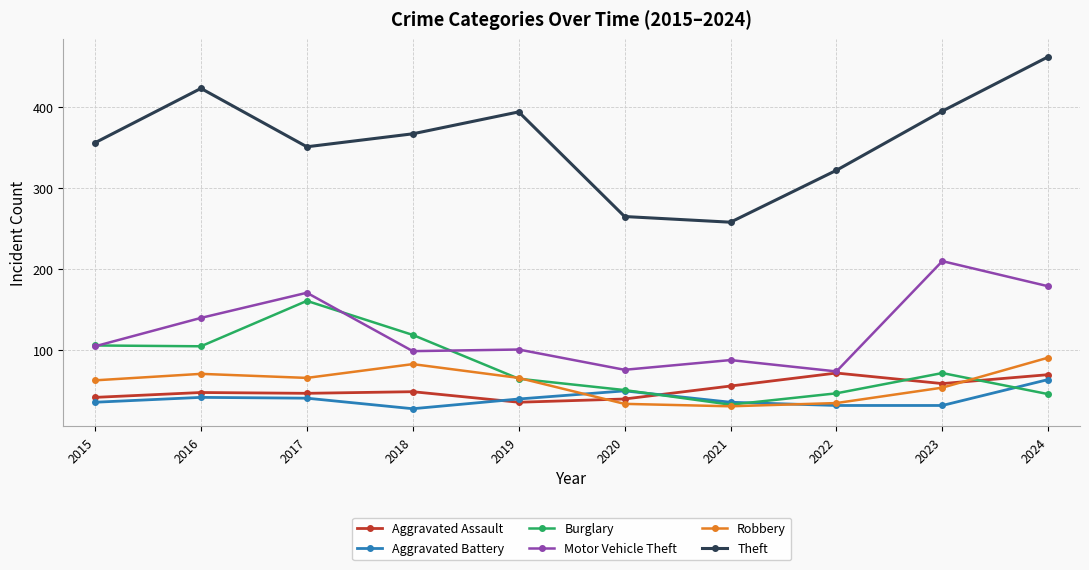

The Theft series shows 395 at 2023. True or false?

True